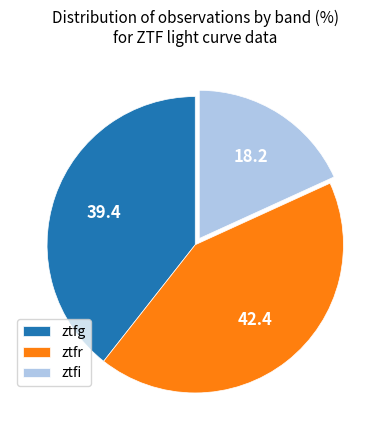

Which category has the smallest portion of the pie?

ztfi